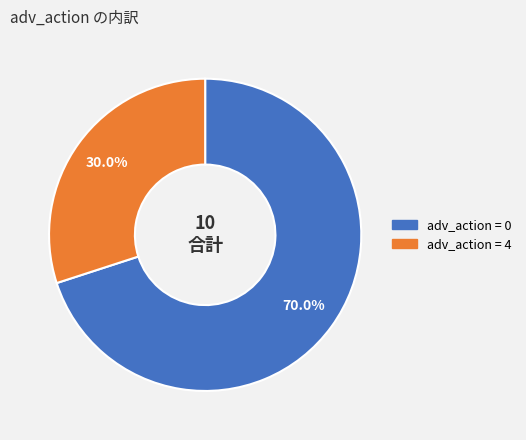

Is there any slice that represents more than half of the pie?

Yes